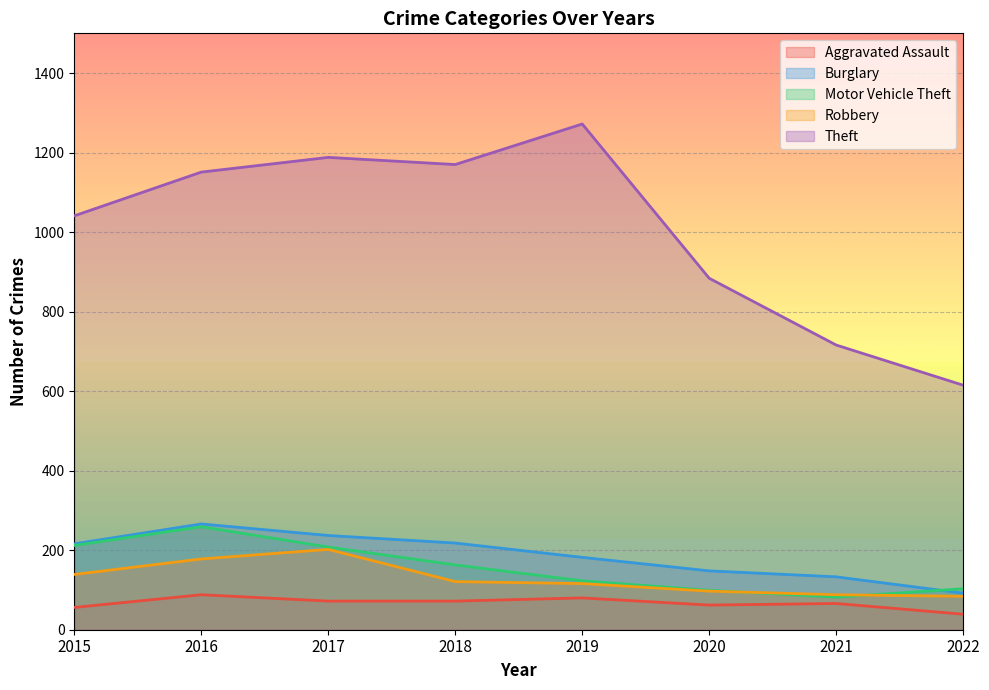

Rank the series by their maximum value, from lowest to highest.

Aggravated Assault, Robbery, Motor Vehicle Theft, Burglary, Theft